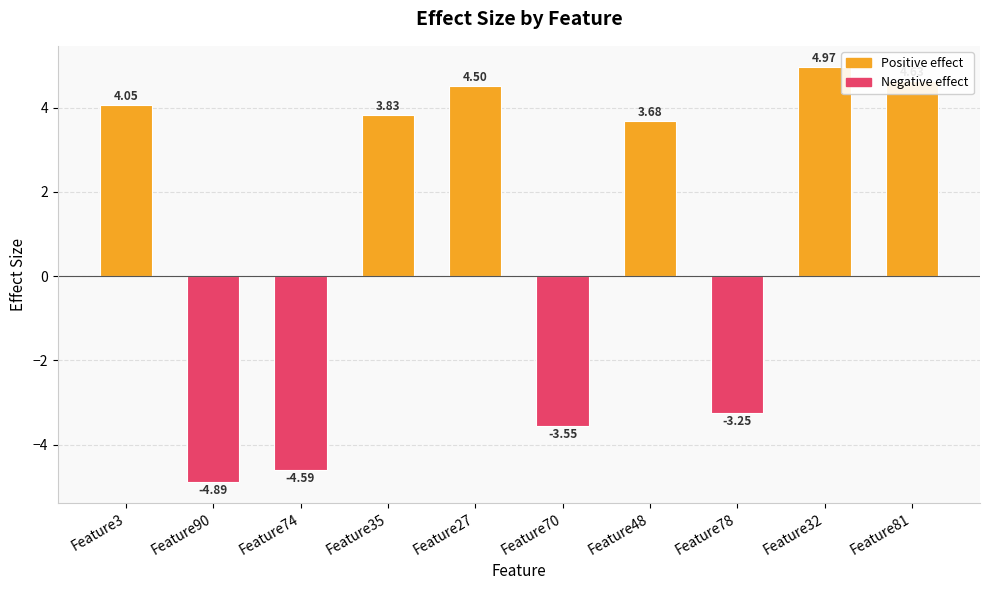

Rank the categories by value from highest to lowest.

Feature32, Feature81, Feature27, Feature3, Feature35, Feature48, Feature78, Feature70, Feature74, Feature90